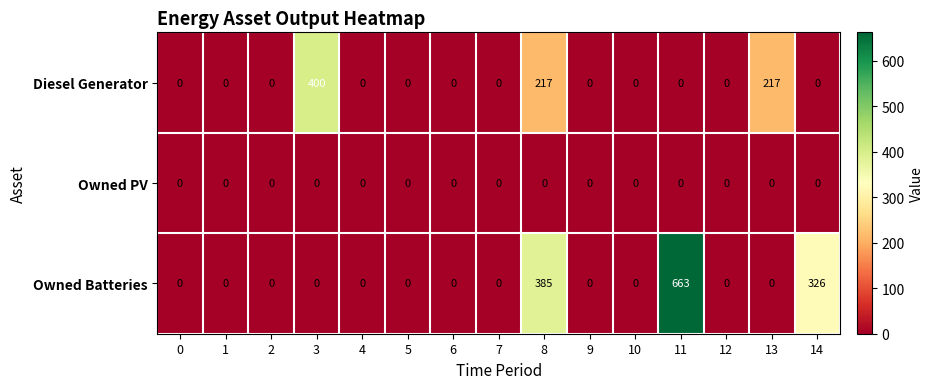

Is it true that Owned Batteries equals 0 at 13?

True